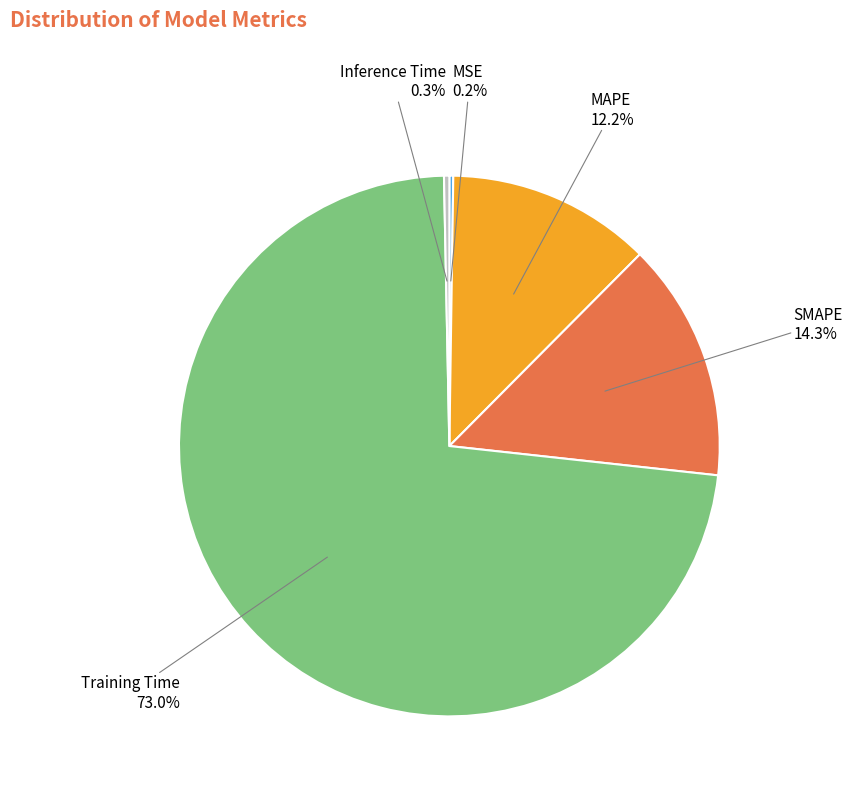

What portion of the pie excludes Inference Time?

99.7%